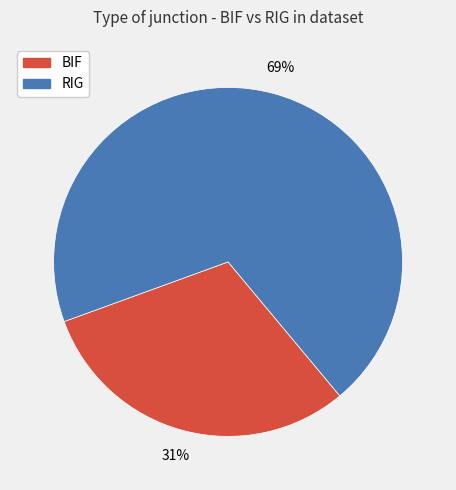

Do RIG and BIF together represent more than half of the pie?

Yes